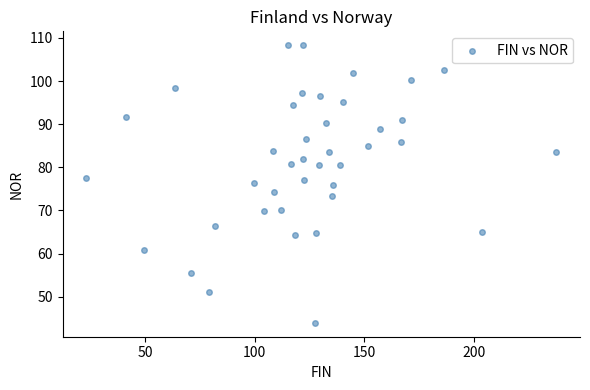

What is the range of X values (max minus min)?

214.5